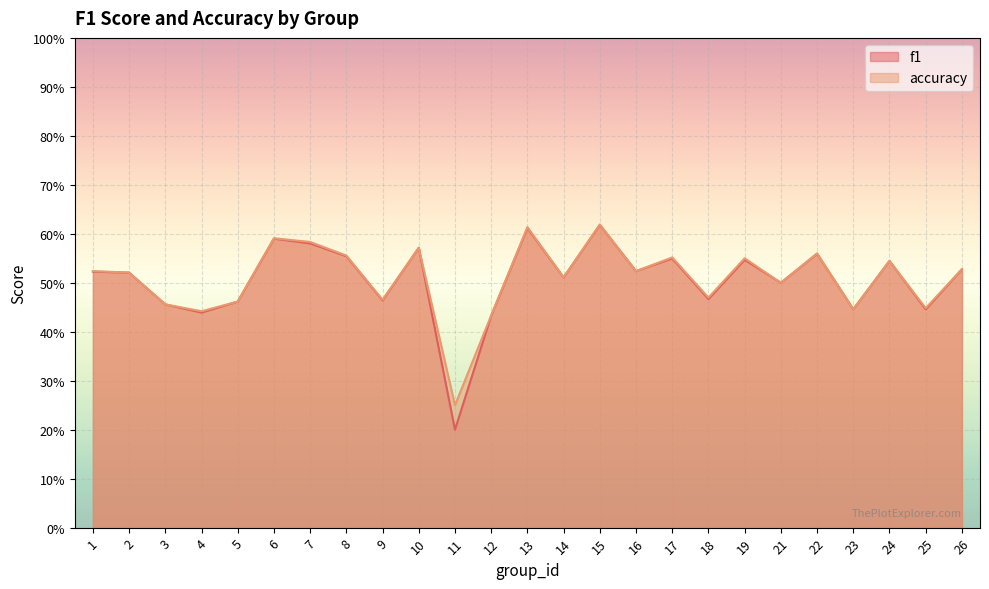

What is the smallest value displayed?

0.2